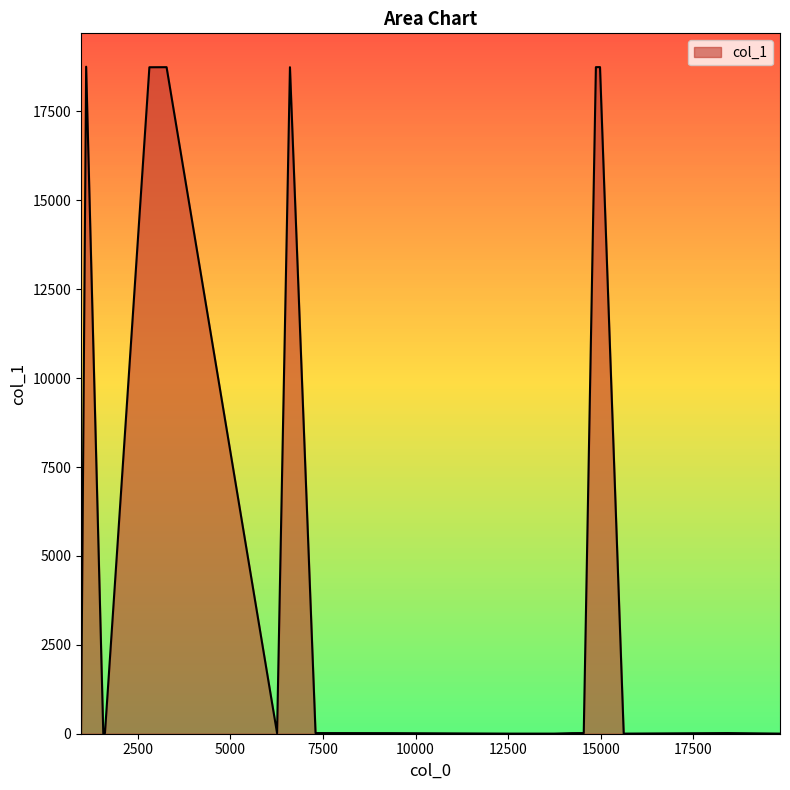

What is the difference between the maximum and minimum values?

18754